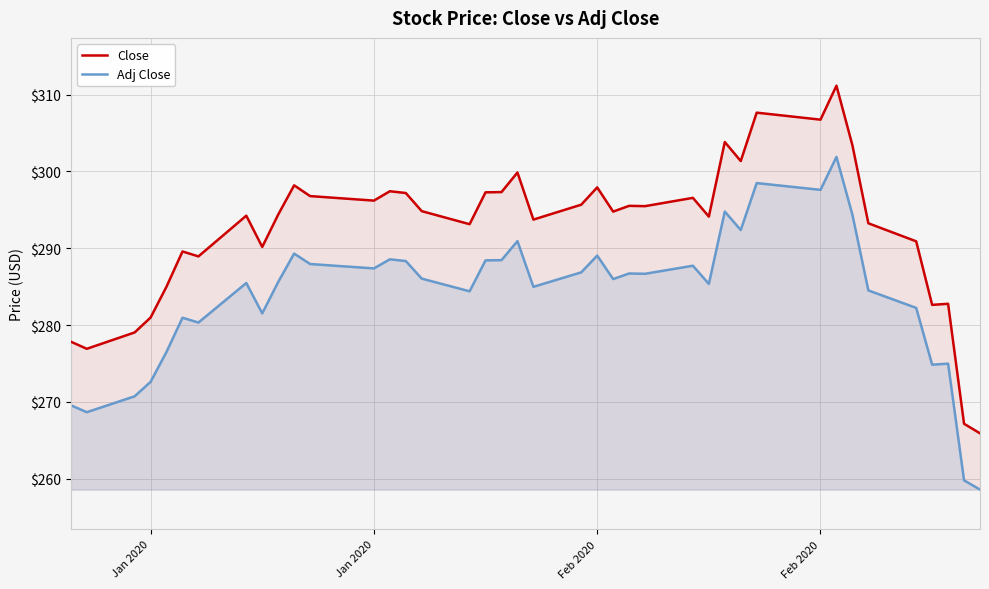

What is the value of the Adj Close point at the 34th from the left?

294.4